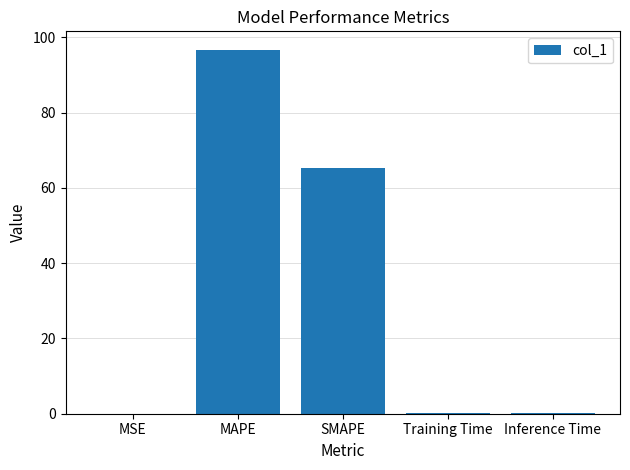

The value at Training Time is 0.2. True or false?

True